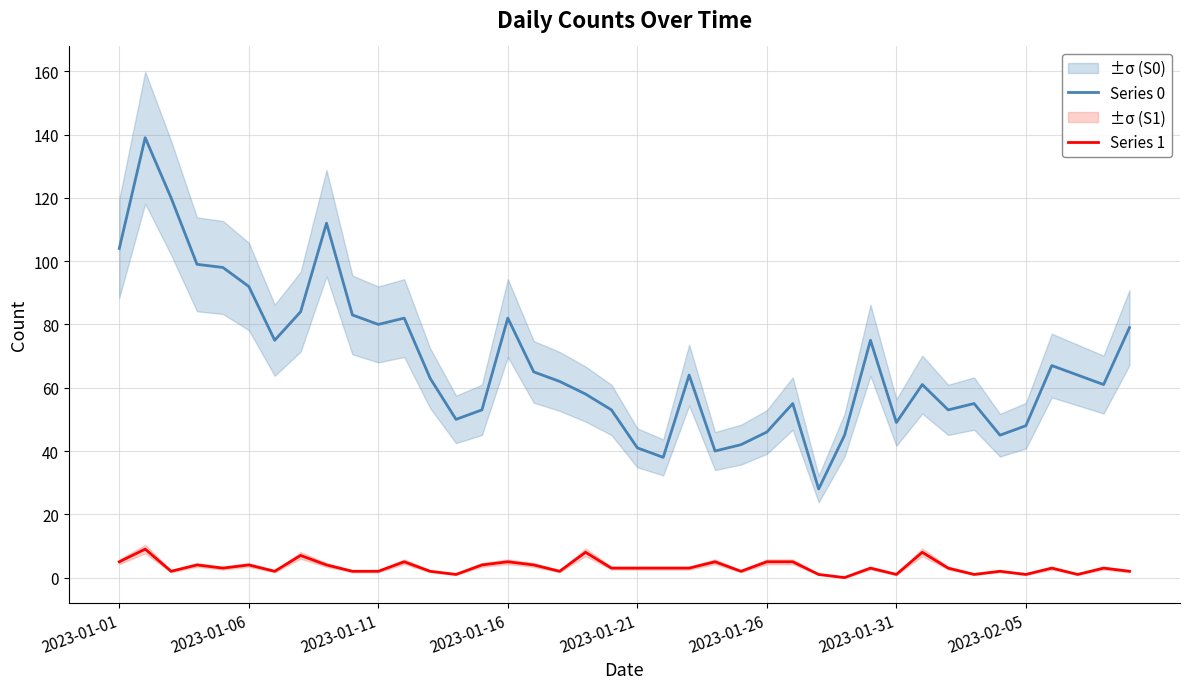

What is the minimum value for Series 0?

28